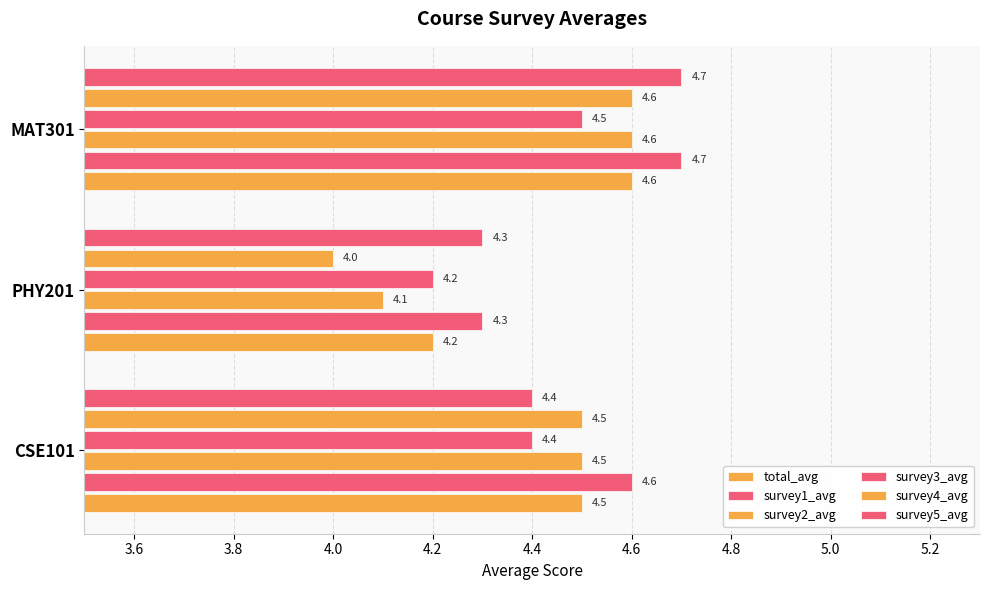

What is the value of the survey2_avg bar at the 1st from the left?

4.5